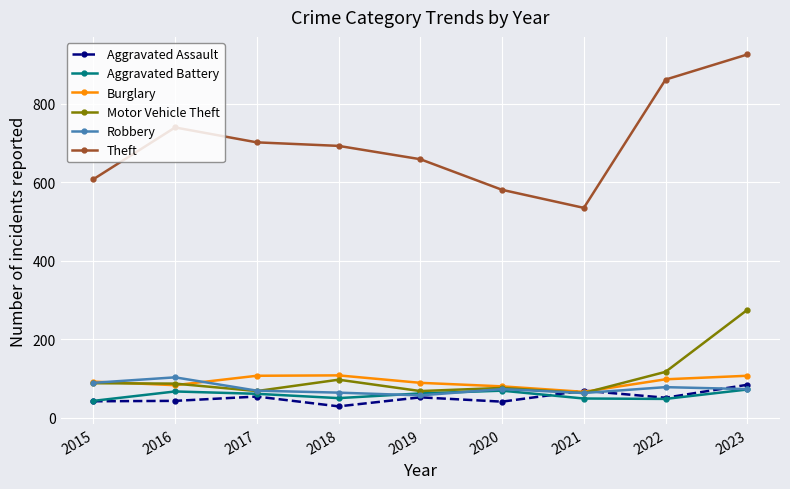

In Aggravated Battery, how many points are lower than both neighbors (excluding endpoints)?

2